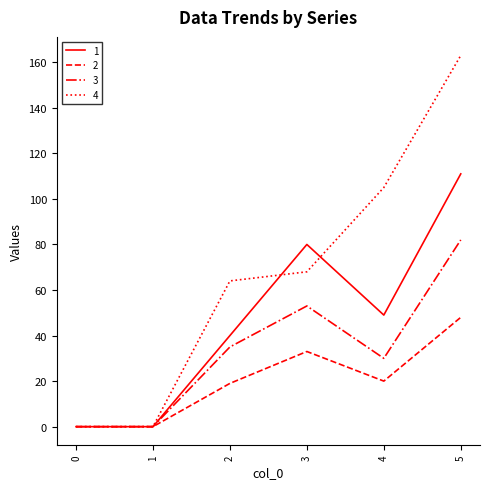

What is the average value of the 2 series?

20